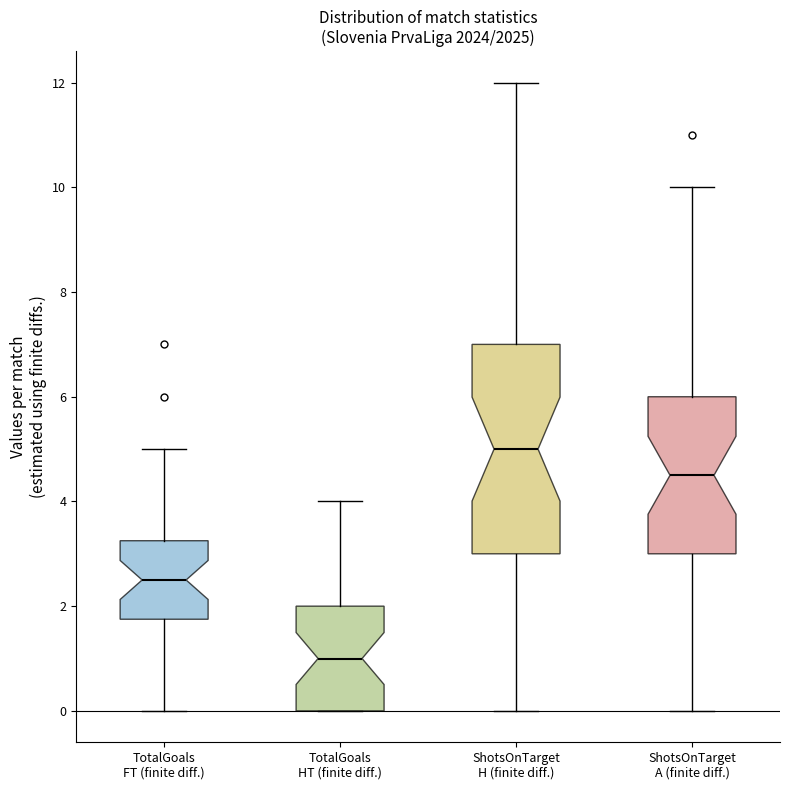

Comparing the boxes themselves (not the whiskers), which one is the tallest?

ShotsOnTarget H (finite diff.)